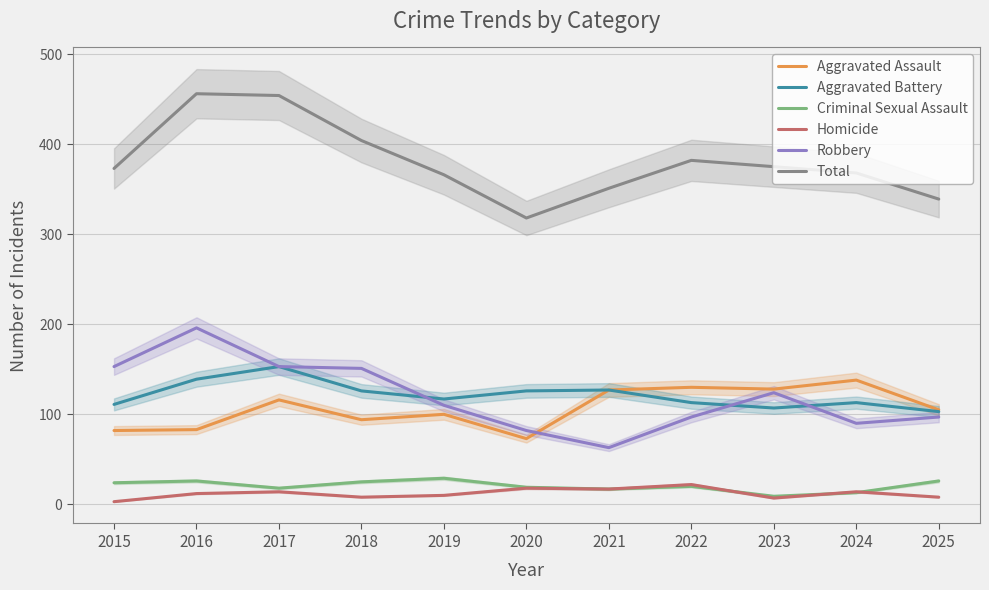

The value of Total at 2024 is 368. True or false?

True